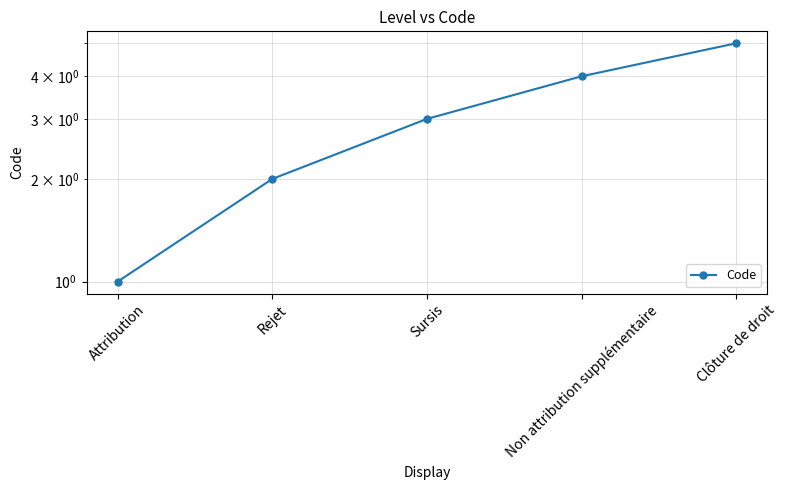

Does the chart have visible grid lines?

Yes